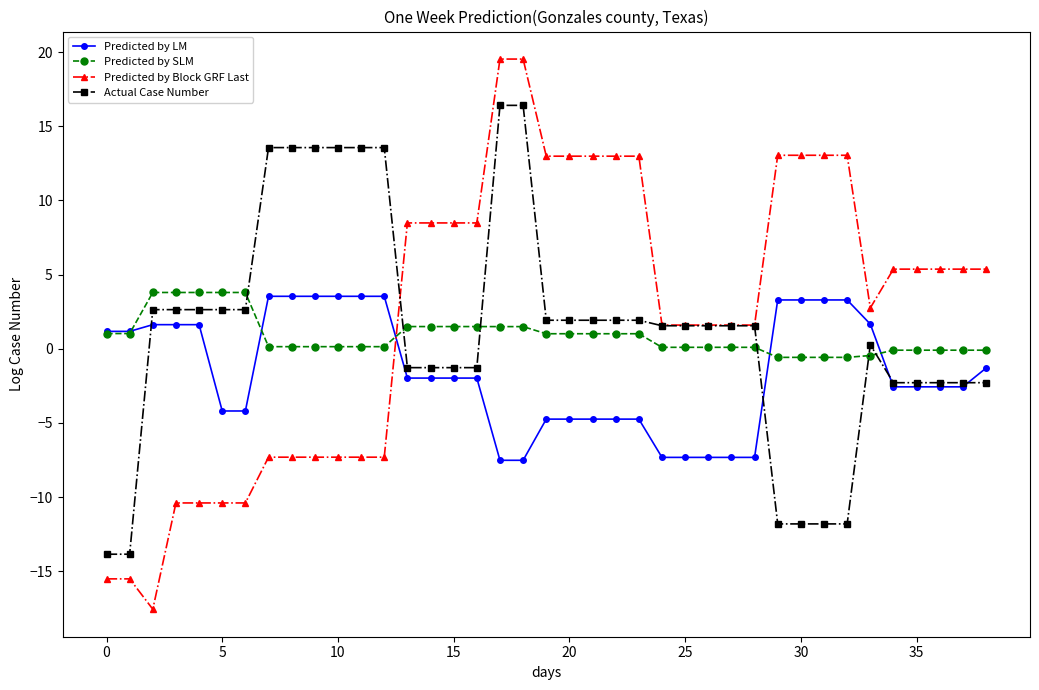

What is the value of the Predicted by Block GRF Last point at the 21st from the left?

13.0